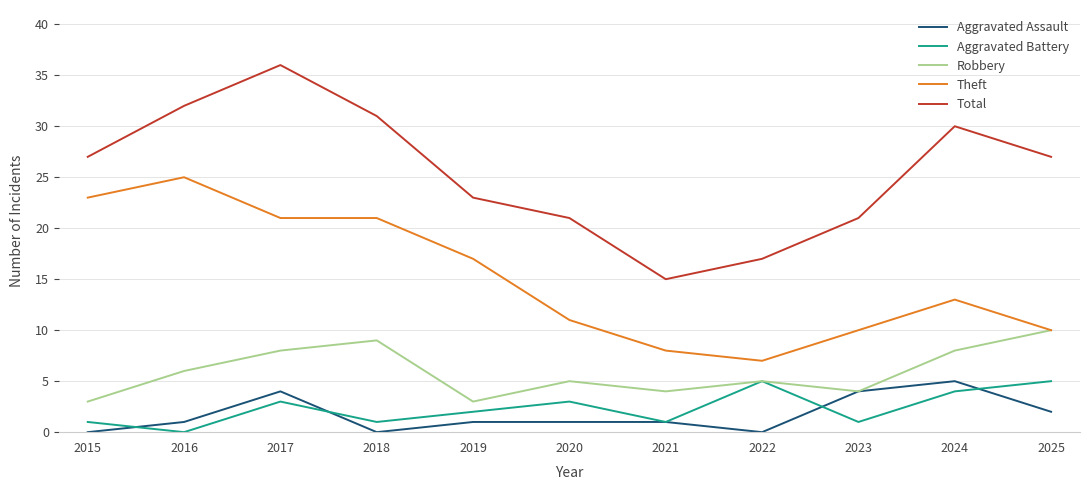

What are all the series names shown in the legend?

Aggravated Assault, Aggravated Battery, Robbery, Theft, Total